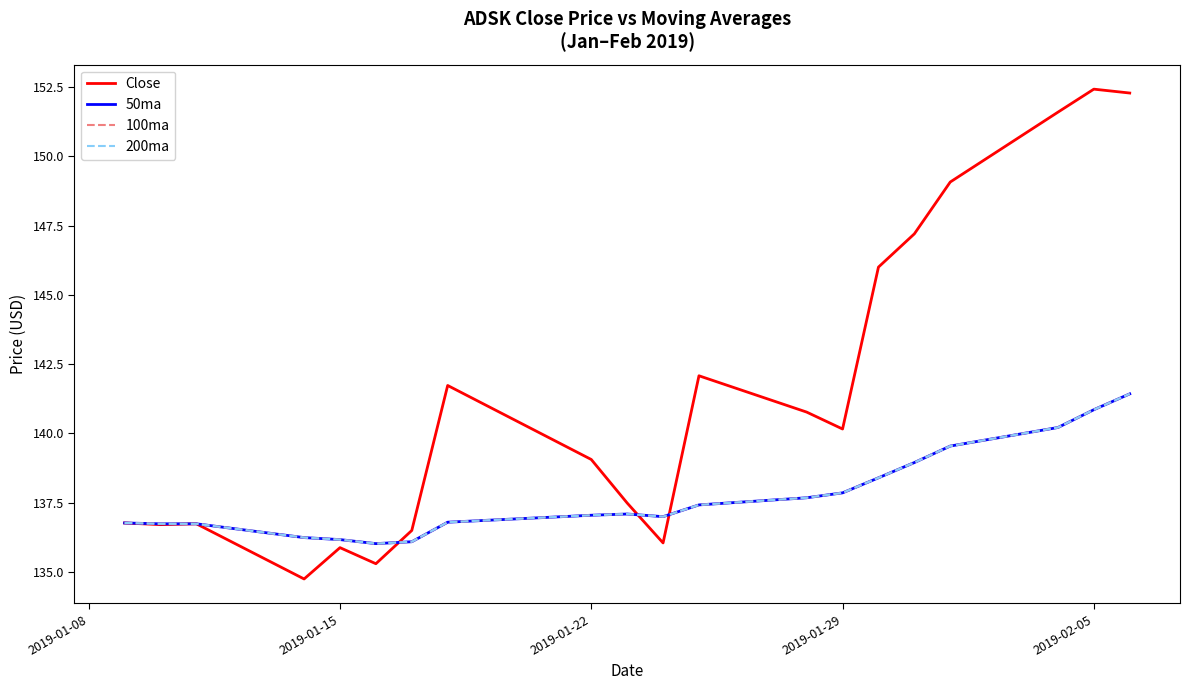

List the series in order of their peak value, highest first.

Close, 50ma, 100ma, 200ma